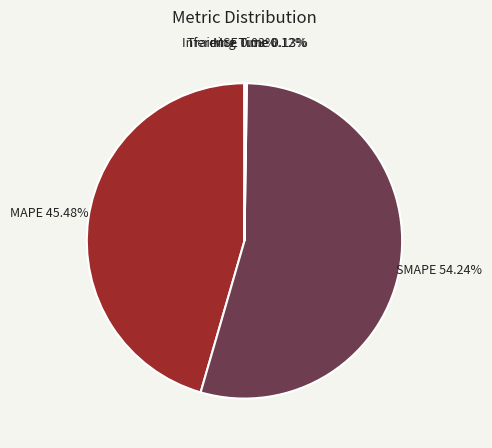

Approximately how many times larger is the value at SMAPE 54.24% compared to MAPE 45.48%?

1.2